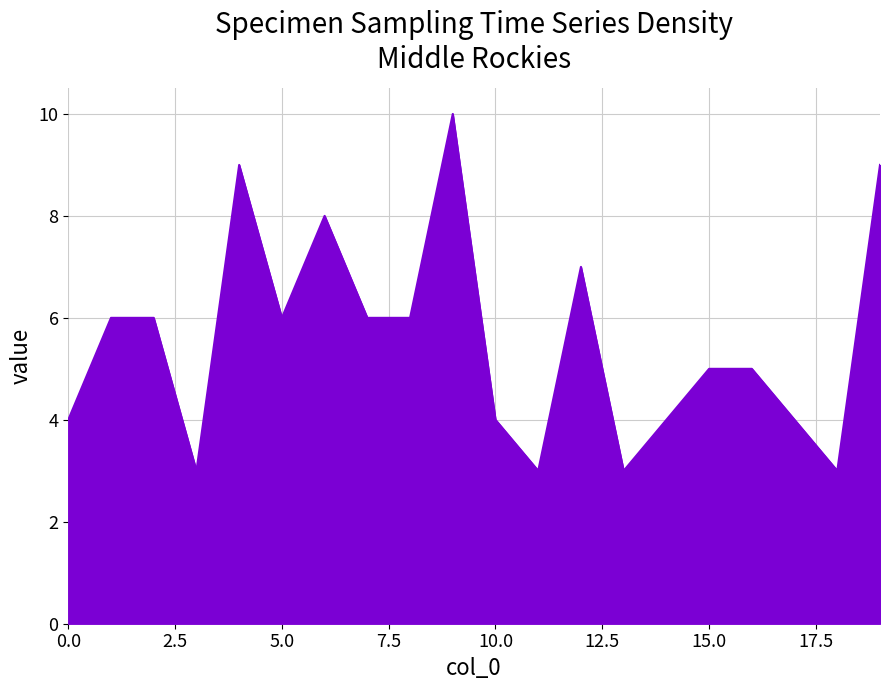

What is the greatest value displayed?

10